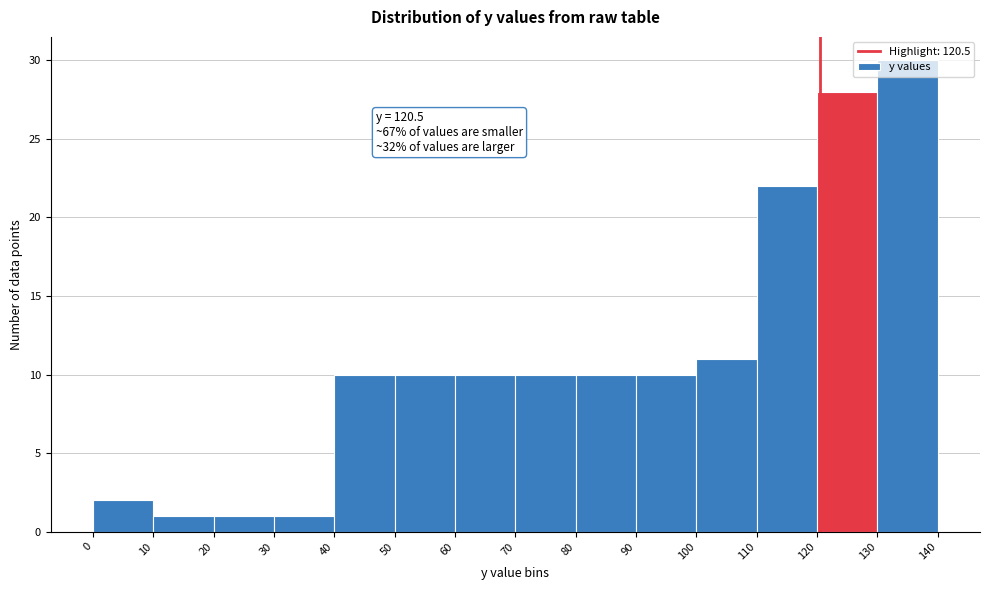

Over which range of the x-axis is the bar tallest?

130 to 140